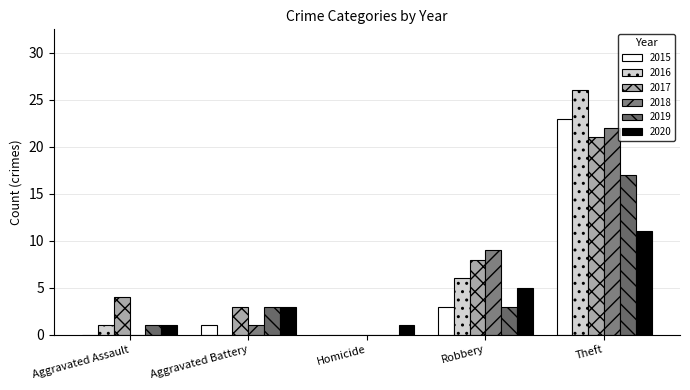

Are the bars grouped side by side (vs. stacked)?

Yes